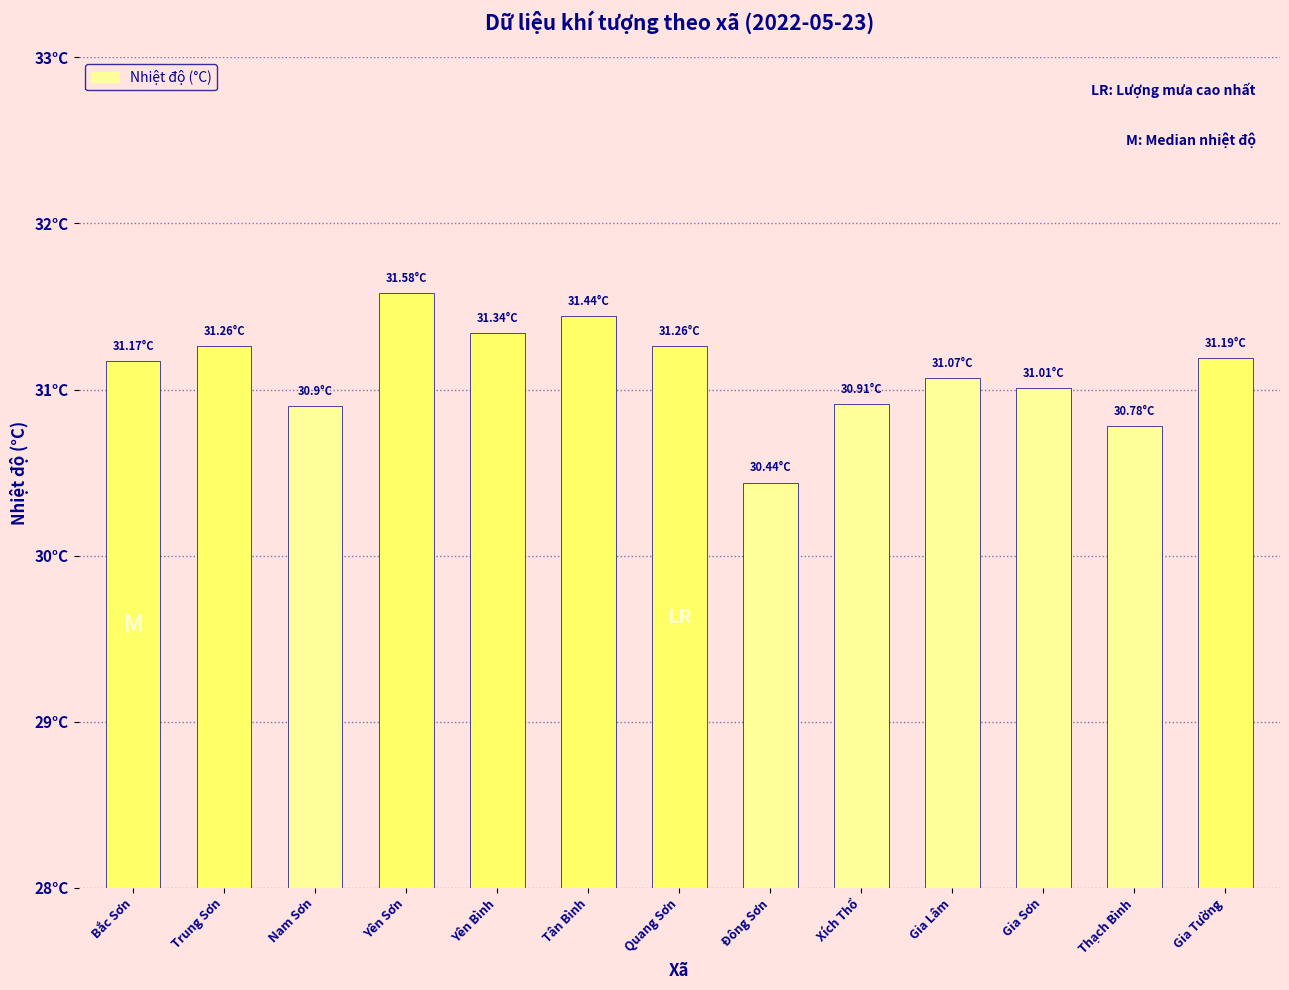

What value does the data have at Nam Sơn?

30.9